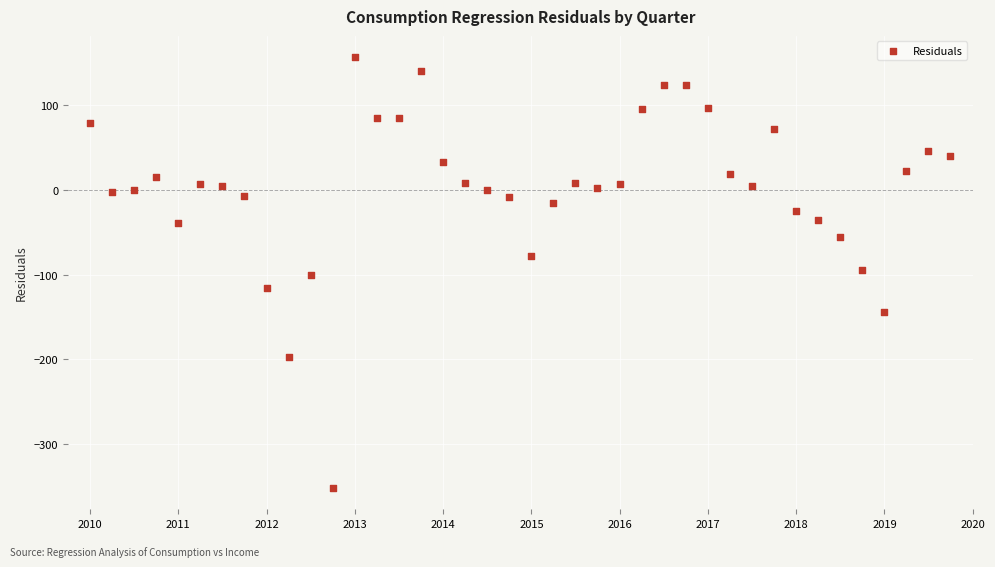

What is the range of X values (max minus min)?

3560.0